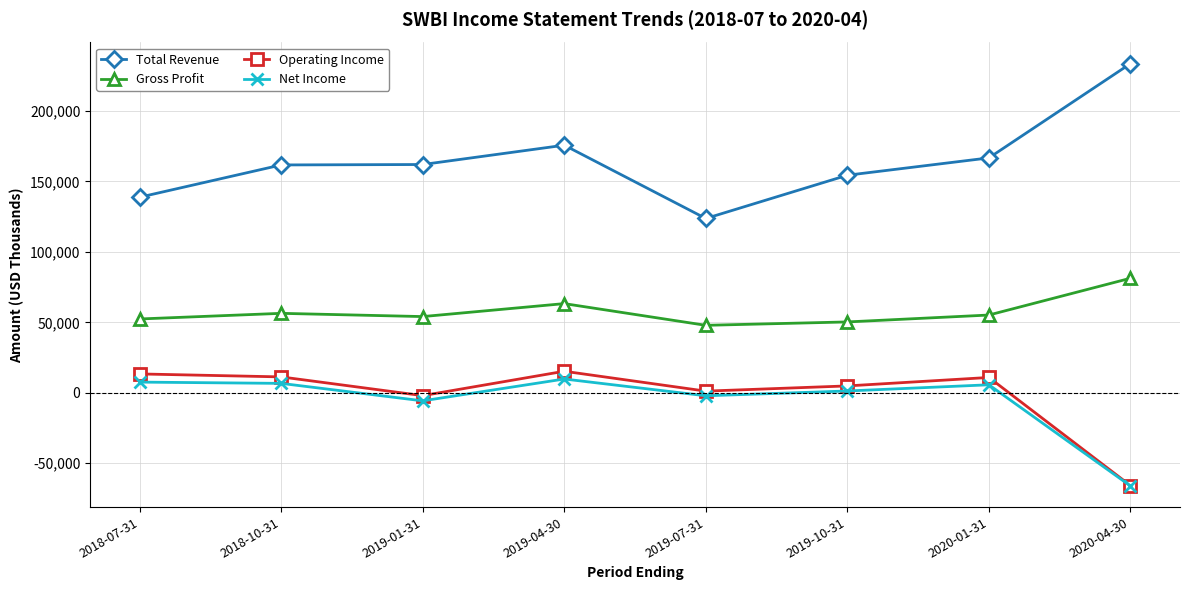

Is the value of Net Income at 2020-04-30 greater than the value of Total Revenue at 2020-04-30?

No